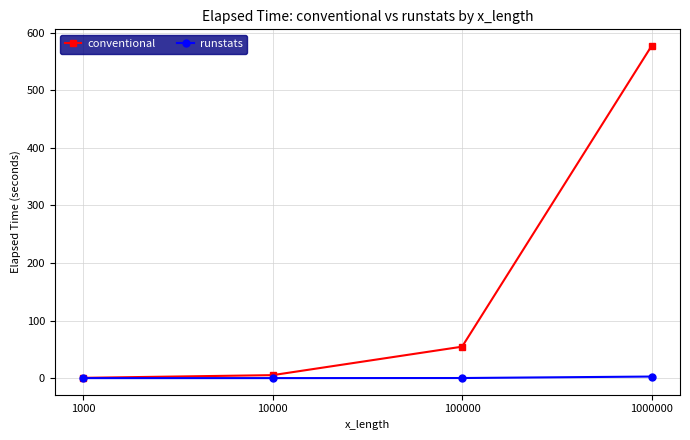

At which label does conventional reach its peak?

1000000